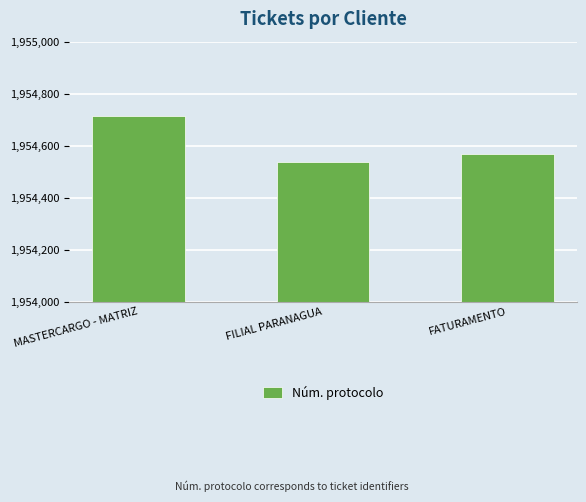

The value at FILIAL PARANAGUA is 401575. True or false?

False